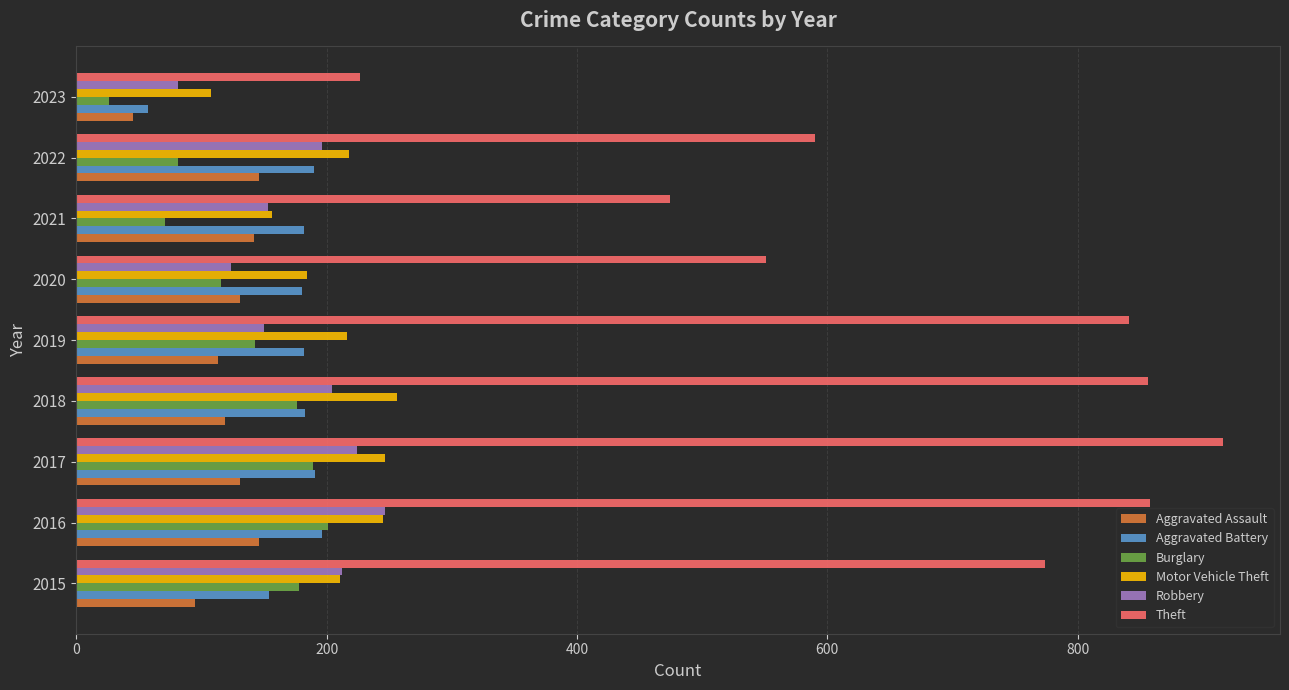

Is it true that Aggravated Battery equals 191 at 2017?

True